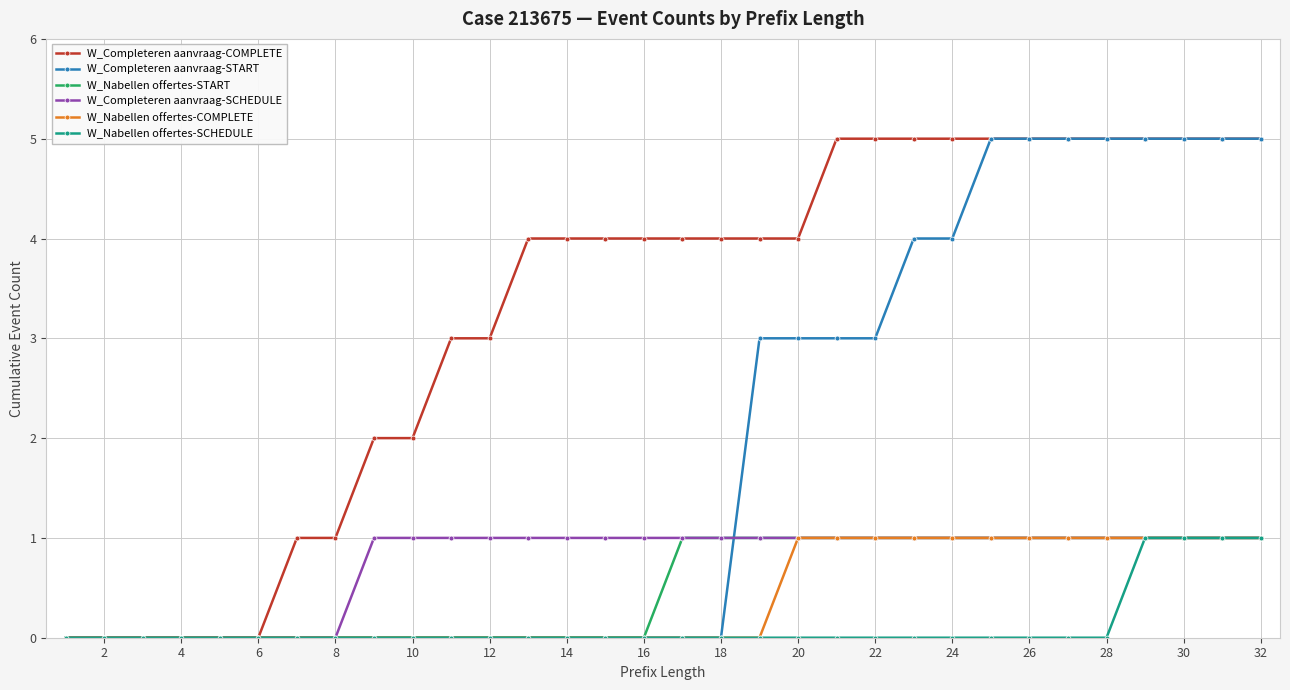

Which series has the largest total across all categories?

W_Completeren aanvraag-COMPLETE